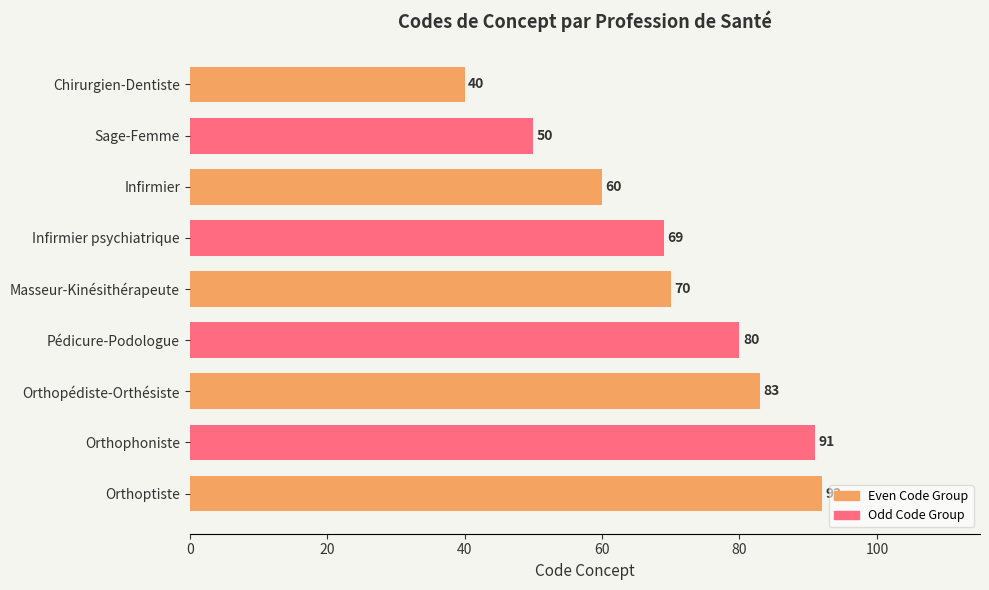

What is the sum of all values?

635